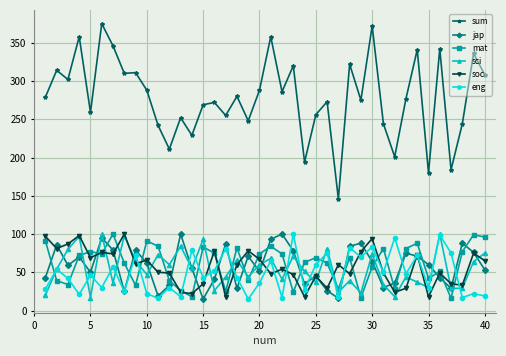

How many interior local peaks does the jap series have?

12